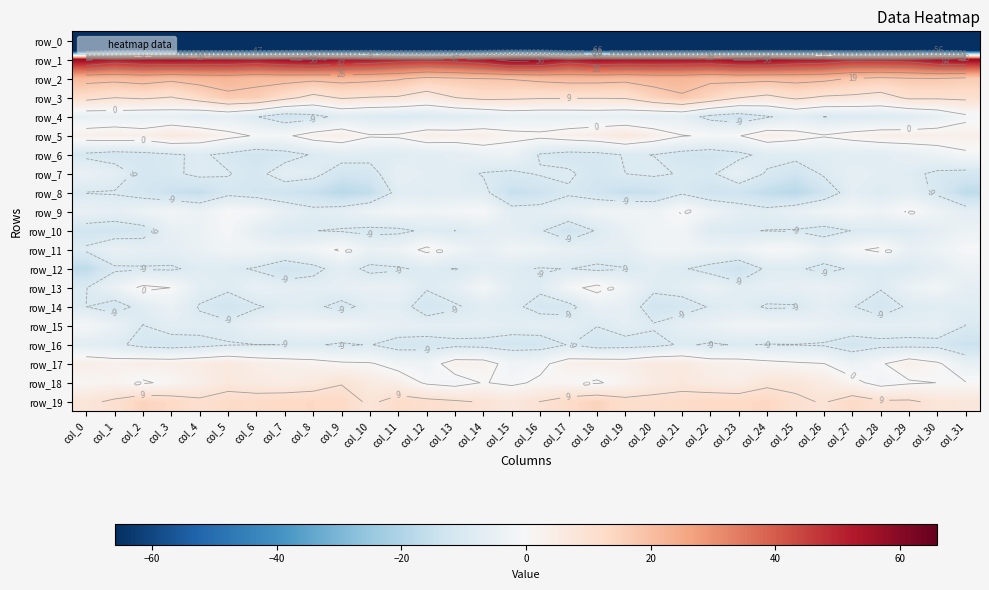

Reading left to right, list all the values displayed in this chart.

row_0: -219.3	-189.0	-189.0	-193.4	-192.2	-190.8	-188.0	-188.2	-188.4	-186.8	-183.6	-184.9	-183.3	-184.7	-183.1	-179.5	-179.0	-187.9	-190.5	-193.8	-191.5	-189.7	-187.7	-188.8	-187.8	-185.2	-183.9	-184.5	-183.7	-184.5	-183.1	-202.3
row_1: 57.6	52.5	54.7	55.5	54.9	54.9	53.5	56.1	57.9	54.8	53.2	50.5	49.2	50.8	53.9	59.9	58.9	52.1	55.9	54.8	54.9	54.3	54.0	57.0	57.2	54.0	52.8	49.2	49.9	50.9	55.9	57.6
row_2: 21.2	20.7	21.9	20.3	21.7	22.3	20.8	21.2	20.4	21.3	20.6	19.4	16.4	17.5	18.5	19.2	20.4	21.4	21.4	20.7	21.9	22.1	20.4	21.2	20.5	21.2	20.4	18.1	16.7	17.8	18.0	16.7
row_3: 11.5	9.3	10.3	8.9	12.8	16.9	16.2	11.3	7.0	10.0	9.0	8.6	5.6	9.2	11.0	10.6	10.0	9.9	9.8	10.0	14.7	17.8	14.0	9.4	7.4	10.4	8.3	7.7	6.4	10.4	10.3	10.8
row_4: -5.2	-4.6	-5.6	-5.2	-7.0	-5.8	-9.2	-13.3	-11.6	-7.2	-8.6	-9.4	-9.0	-8.2	-7.2	-4.9	-5.5	-5.4	-5.1	-5.7	-6.6	-6.2	-11.3	-13.3	-10.0	-7.0	-9.5	-9.0	-8.7	-8.0	-5.8	-1.4
row_5: 3.3	4.1	3.4	6.7	5.2	1.7	-0.5	-1.0	2.7	4.1	0.5	0.9	4.1	3.4	4.3	1.7	1.4	3.2	4.5	7.2	3.9	0.3	-0.6	-0.3	4.1	2.4	0.5	2.4	4.0	3.8	3.9	3.4
row_6: -10.7	-12.0	-11.3	-10.1	-8.7	-10.6	-13.0	-11.5	-9.0	-7.0	-7.9	-8.2	-7.2	-6.3	-4.4	-3.5	-10.0	-11.6	-11.2	-9.0	-9.5	-11.7	-12.7	-10.9	-7.7	-7.6	-7.6	-7.7	-7.3	-5.3	-3.8	-1.0
row_7: -4.5	-6.6	-11.2	-10.5	-8.1	-9.1	-11.1	-6.5	-7.7	-12.5	-11.4	-5.6	-6.8	-7.3	-9.8	-10.6	-8.9	-8.6	-11.6	-9.4	-8.5	-9.8	-10.3	-5.4	-10.0	-13.0	-8.7	-5.9	-6.9	-8.0	-10.5	-11.5
row_8: -9.6	-9.8	-11.7	-14.5	-15.6	-11.0	-12.2	-13.4	-14.6	-18.0	-16.1	-7.3	-7.9	-7.7	-7.8	-15.2	-13.9	-10.1	-13.0	-15.3	-14.7	-10.1	-13.4	-13.2	-16.2	-18.0	-13.2	-6.5	-8.5	-6.7	-10.5	-16.9
row_9: -4.7	-6.0	-3.7	-1.6	-4.1	-0.2	-1.3	-5.3	-7.8	-6.2	-3.3	-1.4	-2.5	-1.4	-0.4	-6.9	-6.7	-5.4	-2.9	-2.3	-3.3	0.5	-3.1	-6.5	-7.5	-4.9	-2.7	-1.2	-3.2	0.6	-3.1	-6.3
row_10: -12.4	-12.9	-11.6	-5.3	-4.1	-0.8	-6.2	-9.2	-9.3	-9.8	-10.8	-10.6	-8.5	-9.4	-6.9	-6.6	-8.8	-13.4	-9.0	-4.6	-2.3	-2.0	-8.6	-9.1	-9.5	-9.8	-11.5	-9.2	-8.9	-8.9	-6.0	-3.9
row_11: -8.6	-4.6	-6.2	-6.3	-4.3	-2.5	-2.6	-3.7	-2.4	0.8	-4.3	-3.4	1.5	-2.5	-5.3	-2.7	-3.2	-5.1	-6.1	-6.2	-2.9	-2.4	-3.4	-3.7	-0.6	-0.8	-5.0	-1.1	1.3	-5.1	-3.6	-0.5
row_12: -17.0	-10.3	-9.9	-10.1	-8.1	-8.2	-10.0	-13.8	-11.2	-6.8	-10.9	-10.0	-8.3	-9.6	-7.6	-8.2	-9.8	-9.3	-10.5	-9.6	-7.4	-8.9	-11.4	-14.2	-8.4	-8.5	-11.0	-8.7	-8.8	-9.3	-6.7	-3.8
row_13: -9.6	-4.4	1.4	-0.1	-6.7	-8.3	-5.0	-6.1	-6.6	-5.7	-4.8	-4.7	-9.0	-6.6	-1.5	-7.6	-8.5	-1.7	1.8	-2.6	-8.1	-7.3	-4.2	-7.1	-6.0	-5.6	-4.2	-6.2	-9.0	-4.1	-2.1	-6.1
row_14: -9.4	-12.0	-7.5	-4.0	-9.9	-13.1	-10.0	-7.8	-8.2	-11.2	-7.5	-7.1	-12.1	-10.1	-7.6	-8.3	-11.1	-11.3	-4.7	-5.7	-12.7	-11.8	-9.0	-7.4	-10.0	-9.9	-6.5	-9.1	-12.1	-8.6	-7.8	-7.8
row_15: -1.4	-4.2	-9.6	-7.2	-7.6	-7.9	-4.9	-3.0	-2.5	-2.5	-4.4	-5.2	-6.4	-6.4	-6.1	-6.9	-6.6	-6.8	-9.3	-6.5	-8.9	-6.3	-4.4	-2.7	-2.6	-3.1	-4.9	-5.7	-6.4	-6.5	-6.0	-9.5
row_16: -6.9	-8.1	-11.2	-12.0	-11.2	-9.7	-9.4	-9.5	-8.8	-10.2	-9.1	-12.1	-11.7	-10.8	-11.2	-12.2	-12.2	-9.1	-12.1	-11.8	-11.0	-8.8	-10.0	-9.0	-9.7	-9.6	-10.0	-12.6	-10.8	-11.2	-11.1	-14.4
row_17: 4.1	3.1	3.9	3.7	5.0	6.5	4.2	3.4	2.4	1.0	0.6	-2.3	-3.2	3.0	2.8	-2.7	-1.6	3.3	3.9	3.6	6.1	6.2	3.5	3.0	1.8	0.8	0.1	-4.0	-0.7	3.9	1.0	-5.2
row_18: 1.3	2.2	-0.7	1.3	3.9	6.9	5.7	4.9	6.2	8.9	5.9	3.8	-0.9	-2.4	0.3	-1.2	1.1	0.9	-0.7	2.4	5.5	7.1	5.3	4.7	7.8	7.7	5.4	1.9	-2.3	-0.7	0.0	0.2
row_19: 7.9	10.6	14.7	13.0	10.8	12.4	12.3	13.3	13.4	13.1	8.1	12.2	11.3	10.3	8.9	7.2	9.5	12.5	14.9	11.5	11.8	12.2	13.2	13.0	13.9	10.7	8.8	12.9	10.4	10.5	7.9	7.6